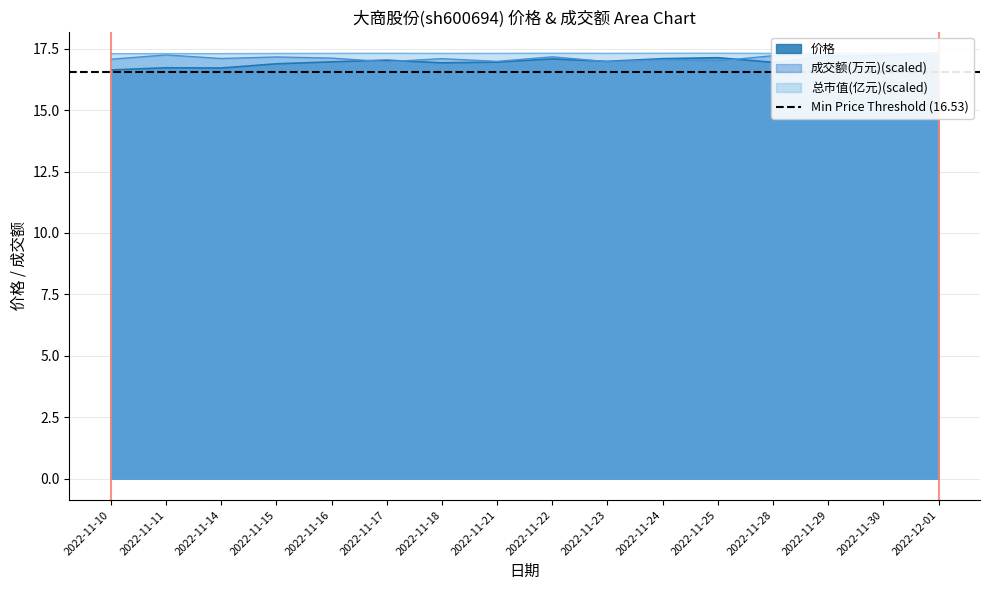

True or false: 总市值(亿元) has a value of 17.3 at 2022-11-21.

True